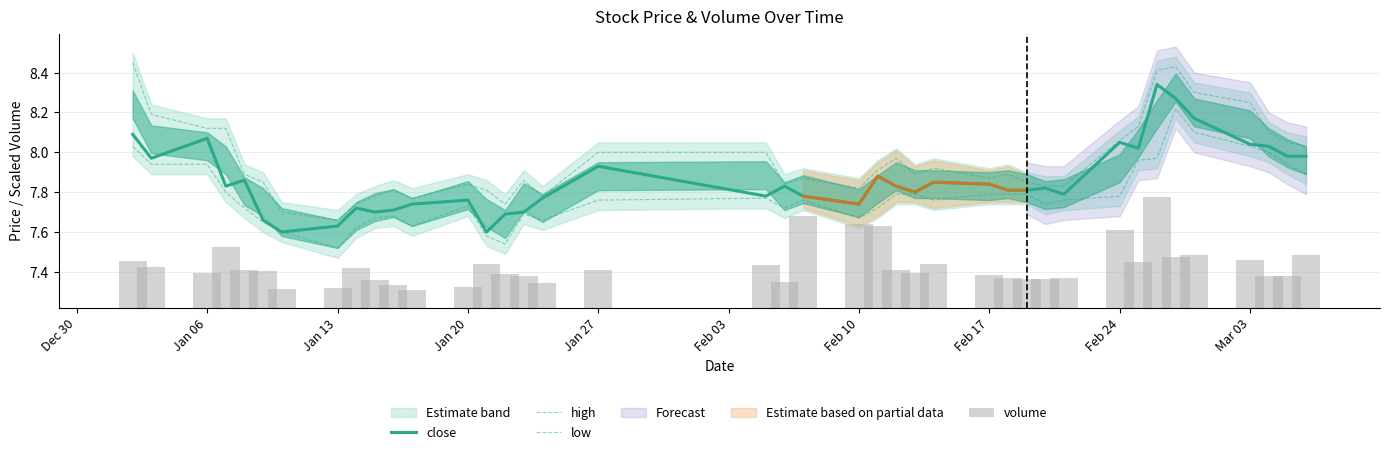

Is the value of low at 14 greater than the value of volume at 28?

Yes